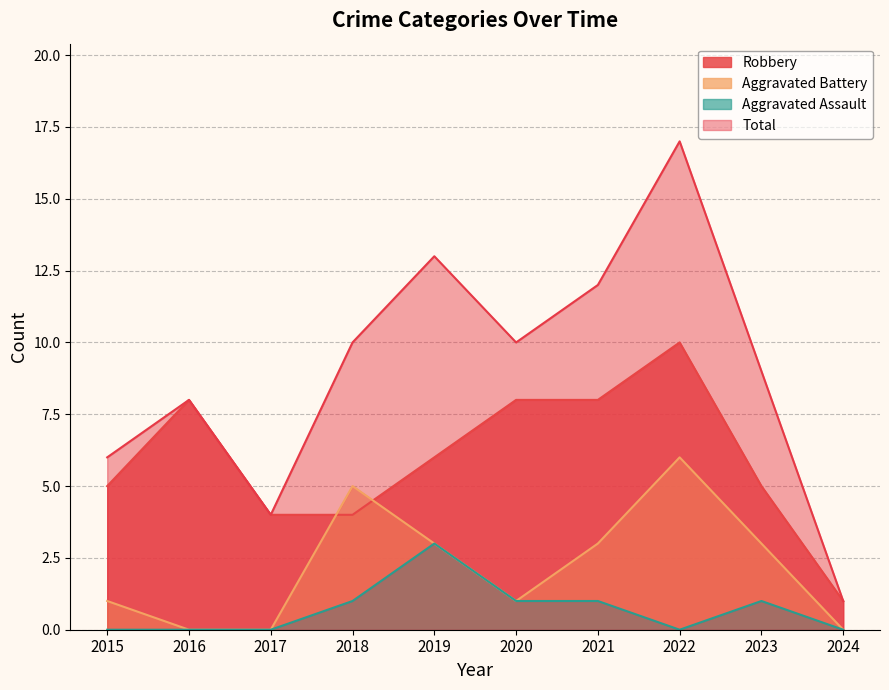

Where is Aggravated Assault nearest to the value 1?

2018